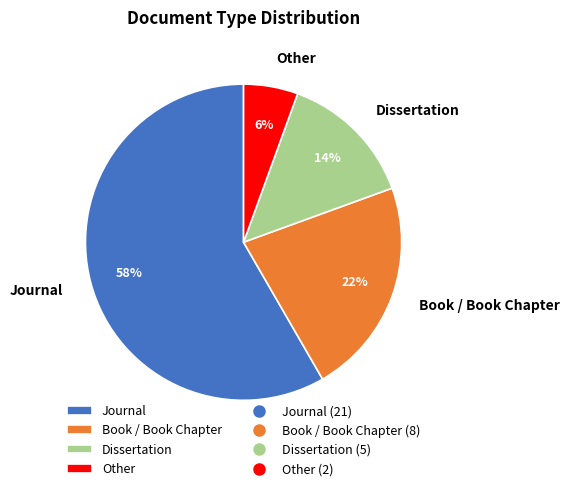

Which slice is the smallest?

Other